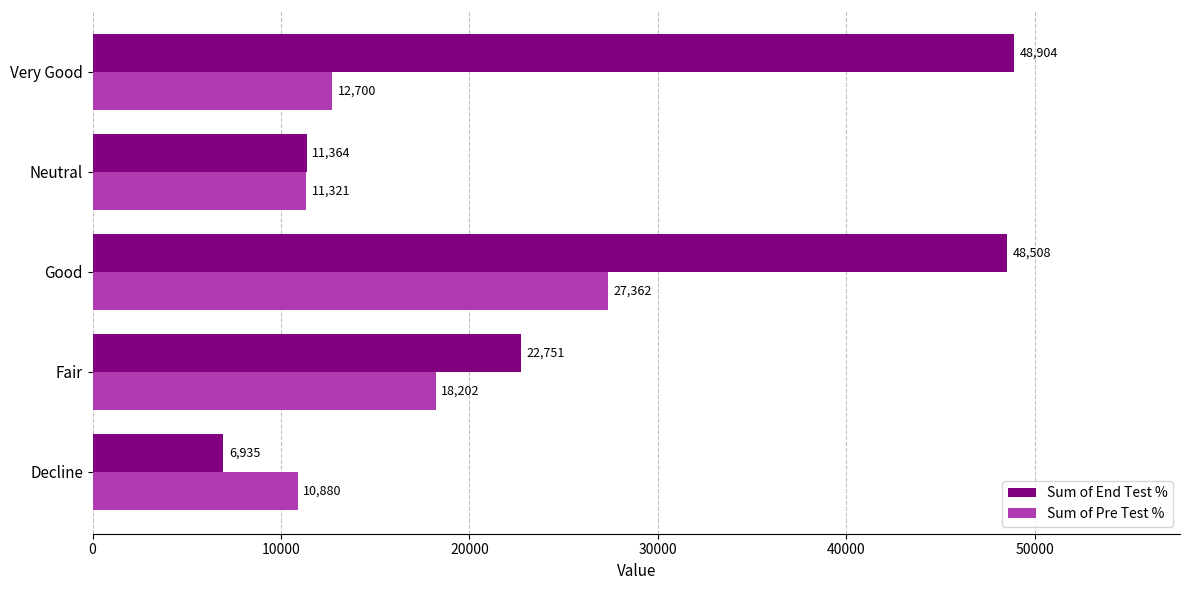

Which series has the widest spread of values?

Sum of End Test %